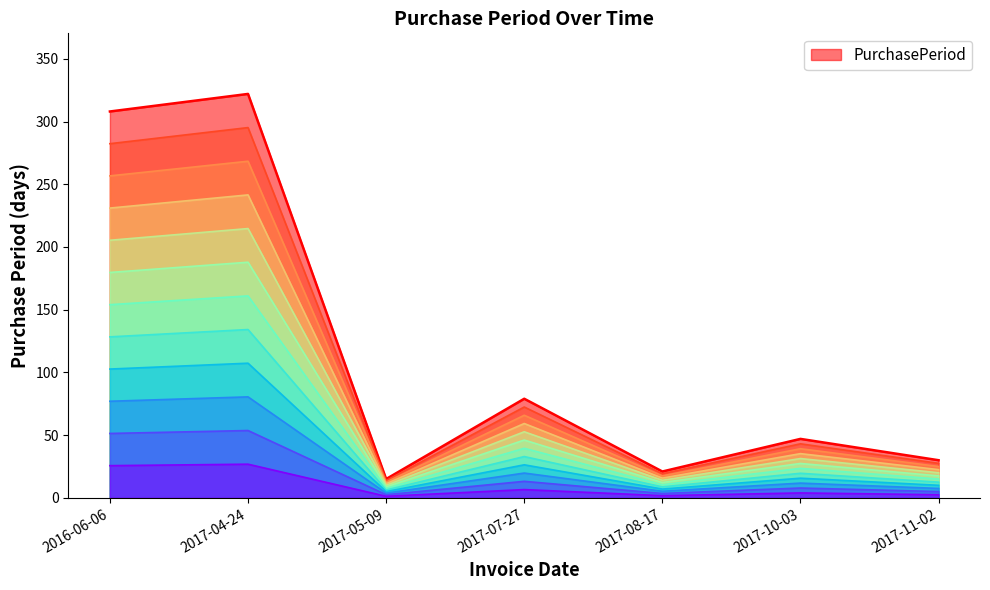

What is the value of the 2nd point from the left?

322